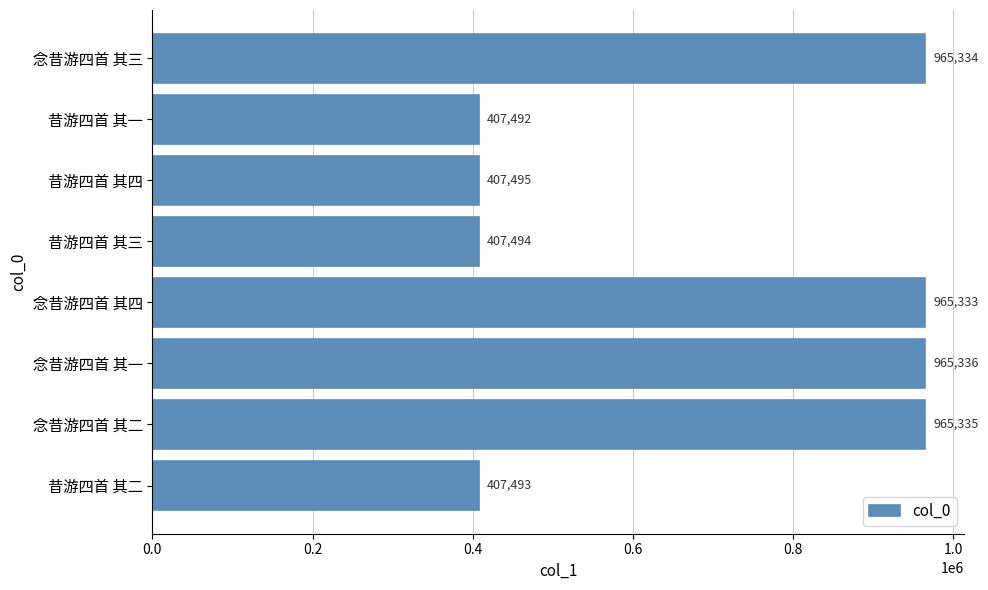

Are the bars horizontal?

Yes